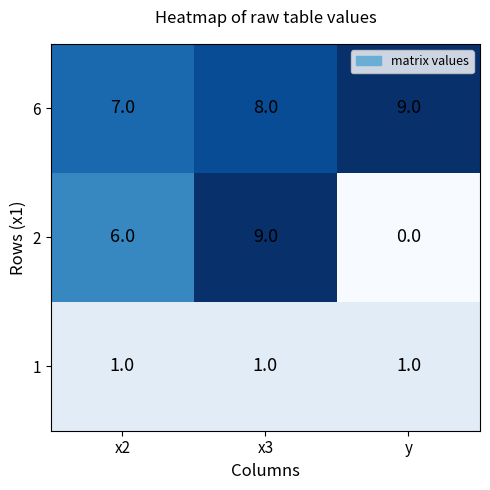

What is the sum of the 2 values at x2 and y?

6